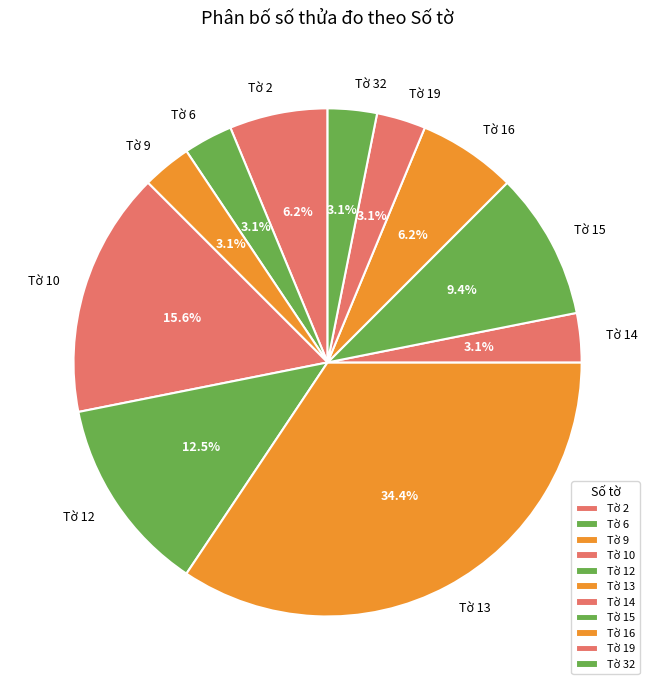

To the nearest percent, what is the average slice percentage?

9%